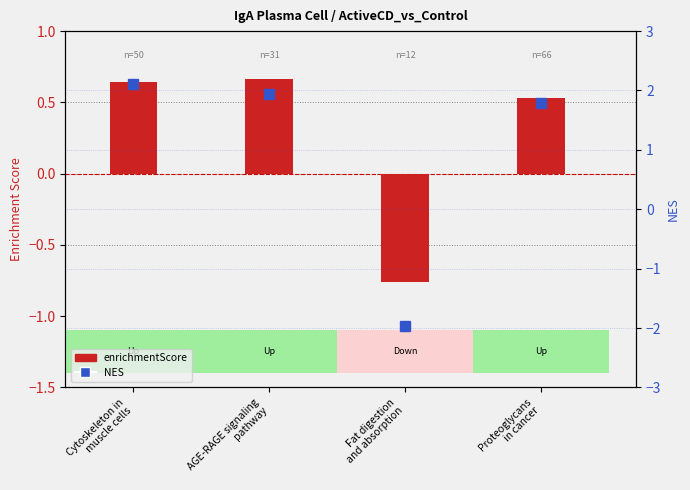

What is the difference between the values at Fat digestion
and absorption and Cytoskeleton in
muscle cells?

1.4